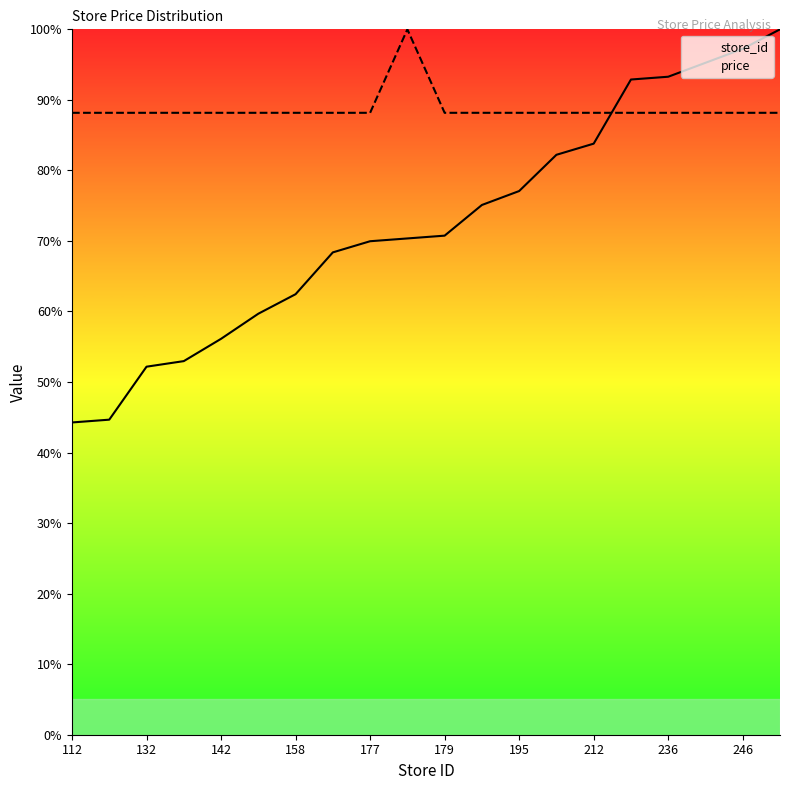

What is the minimum value for price?

88.2